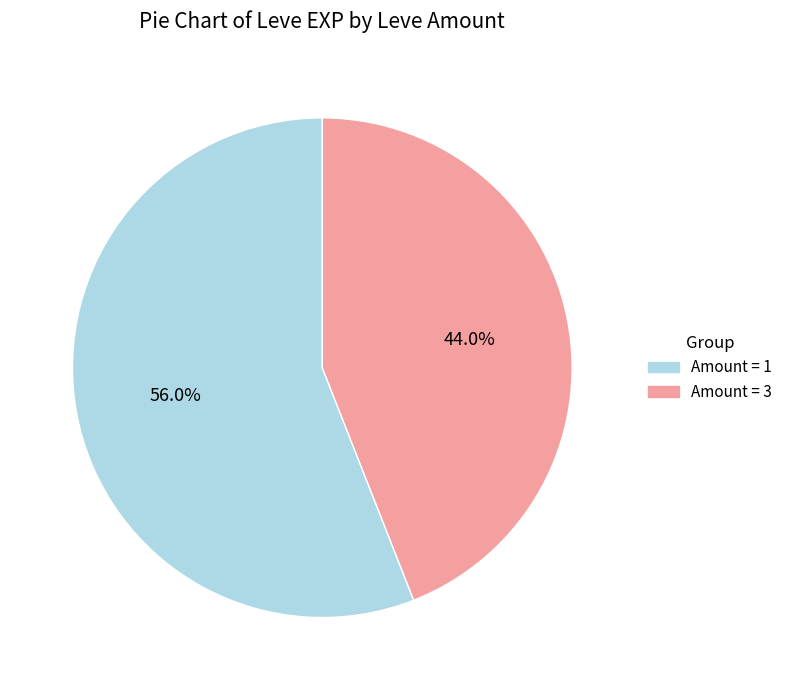

Does any single category account for the majority?

Yes